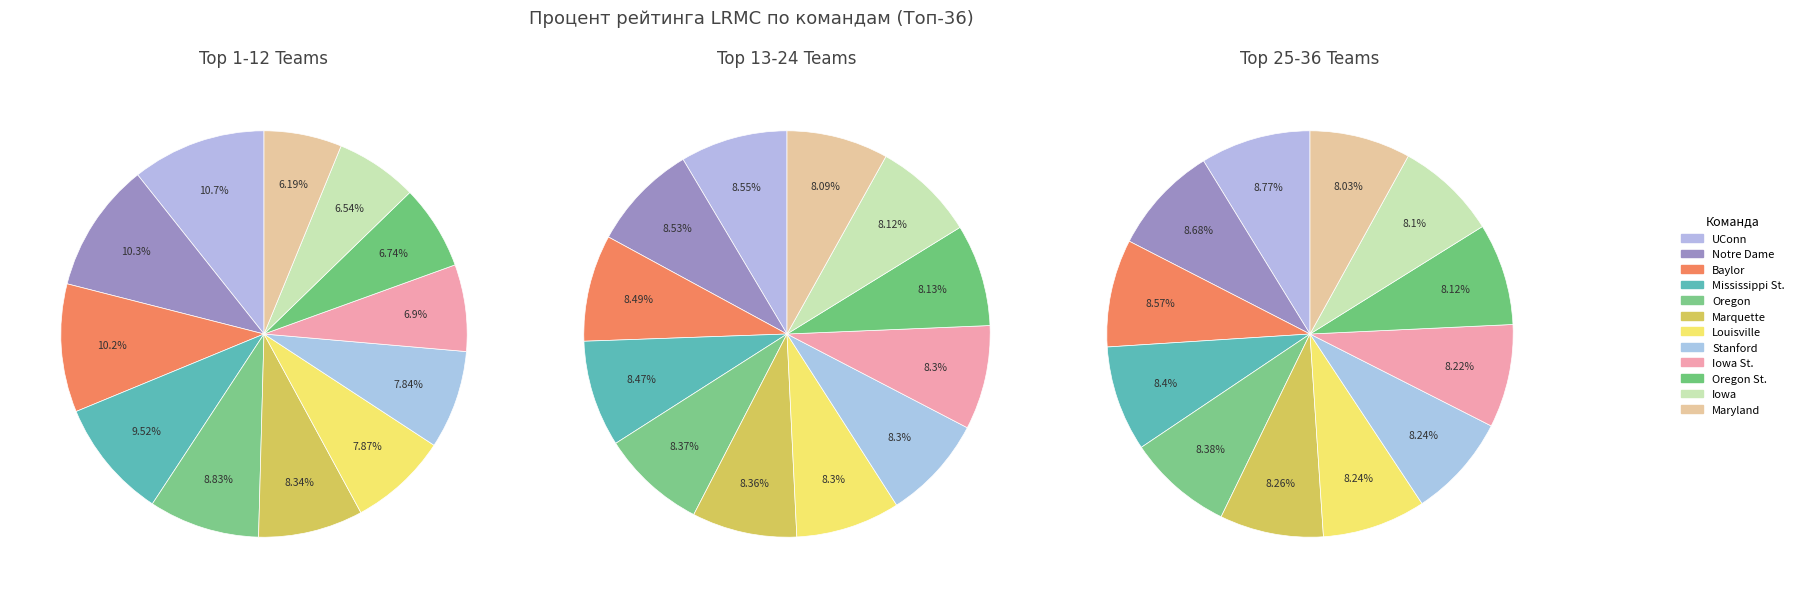

To the nearest percent, what percentage of the pie is Oregon St.?

7%